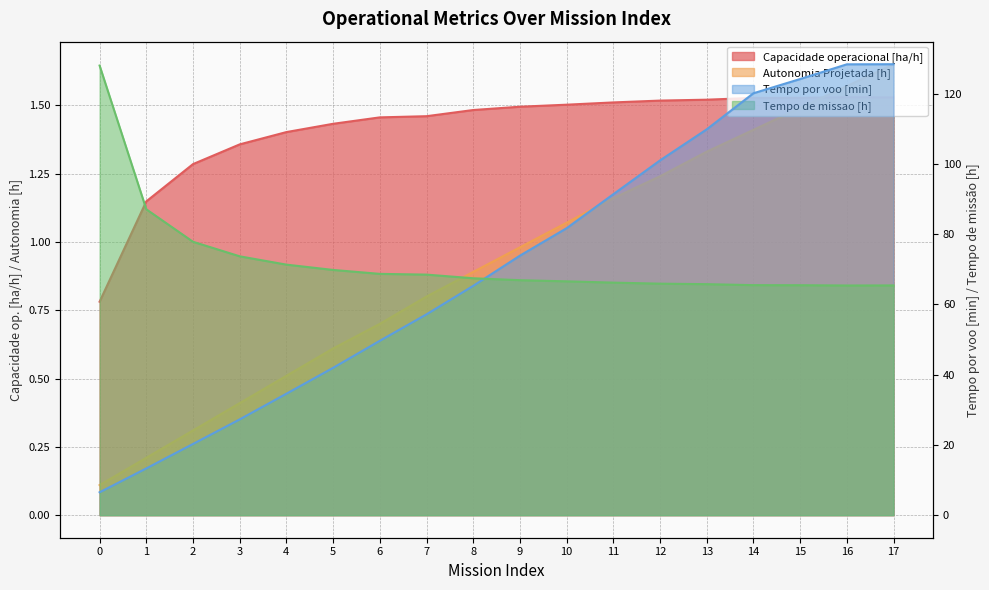

How many lines are shown in the chart?

4